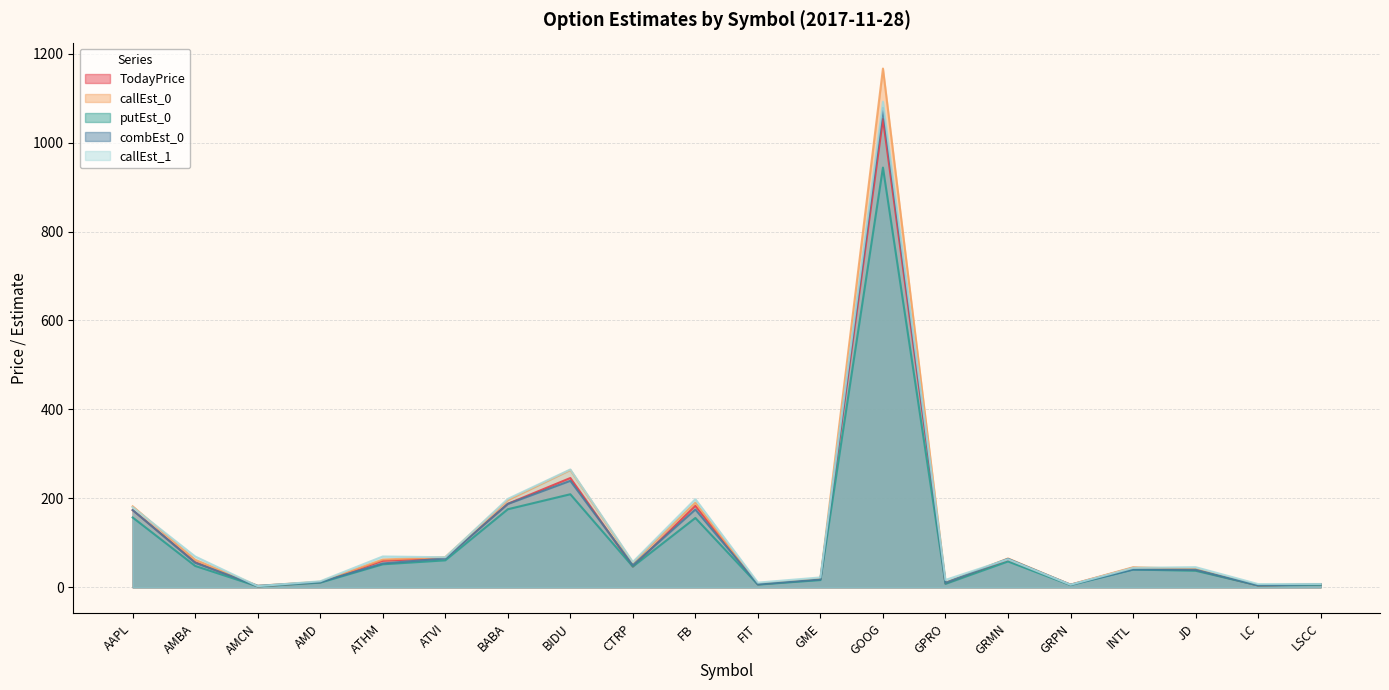

What is the difference between the callEst_0 values at ATHM and GME?

43.7